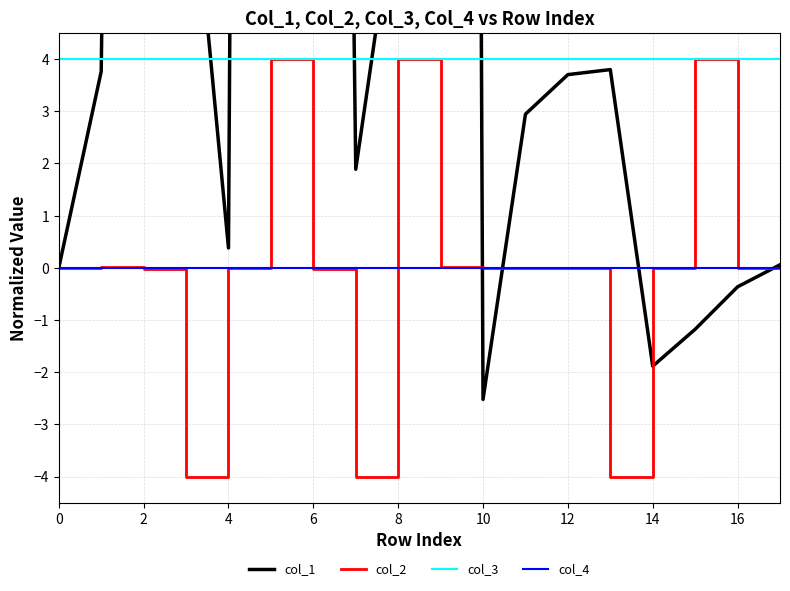

What is the difference between the maximum and minimum values in the col_1 series?

172.5